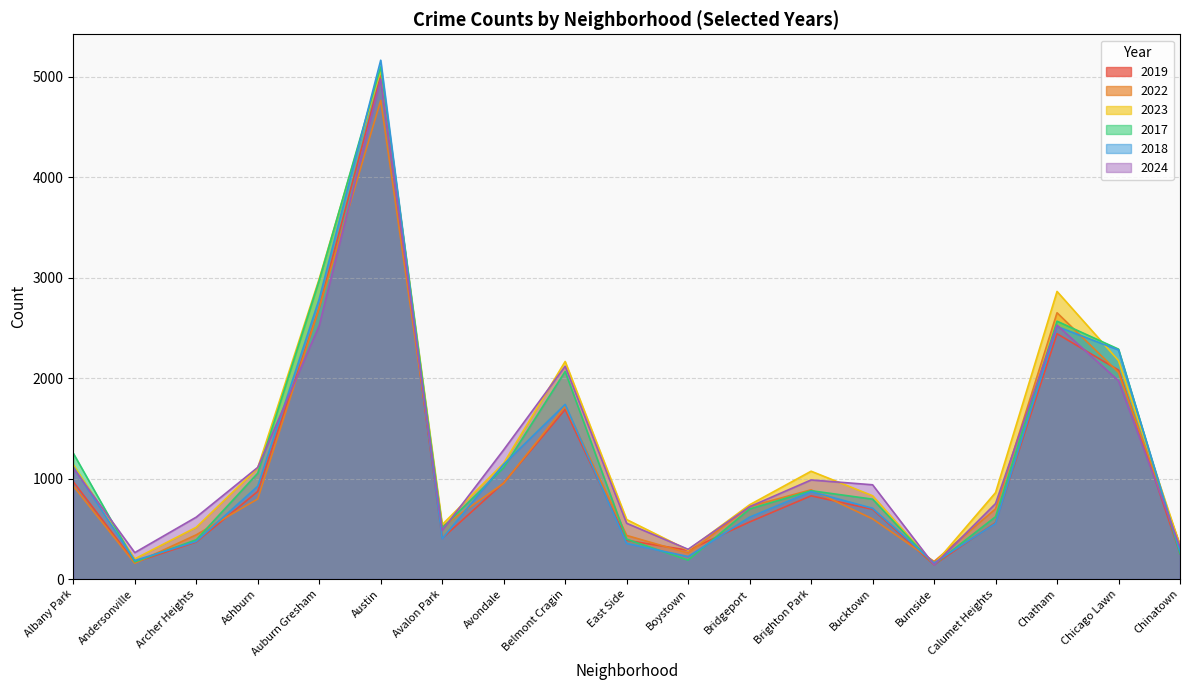

What is the sum of all 2024 values?

23685